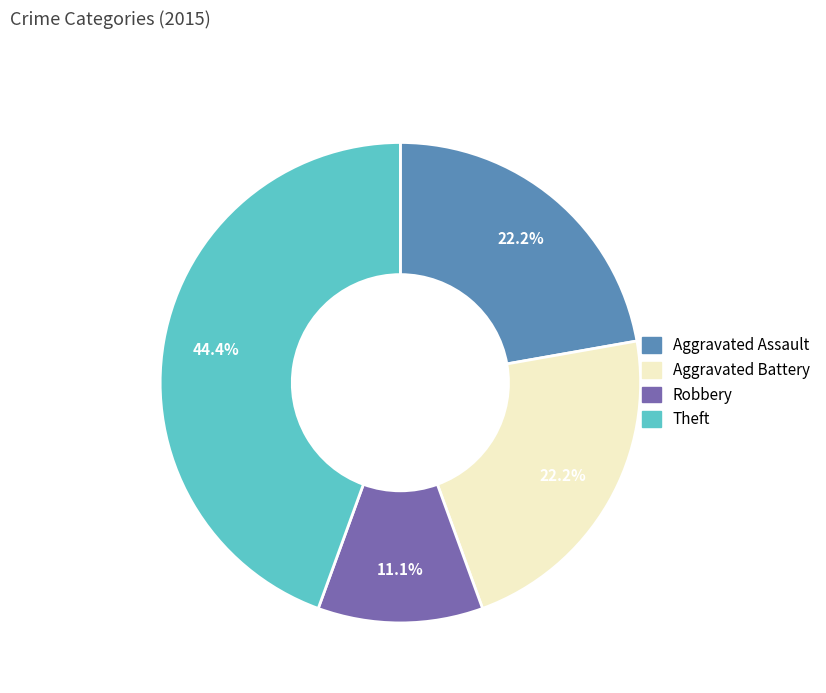

Does any single category account for the majority?

No